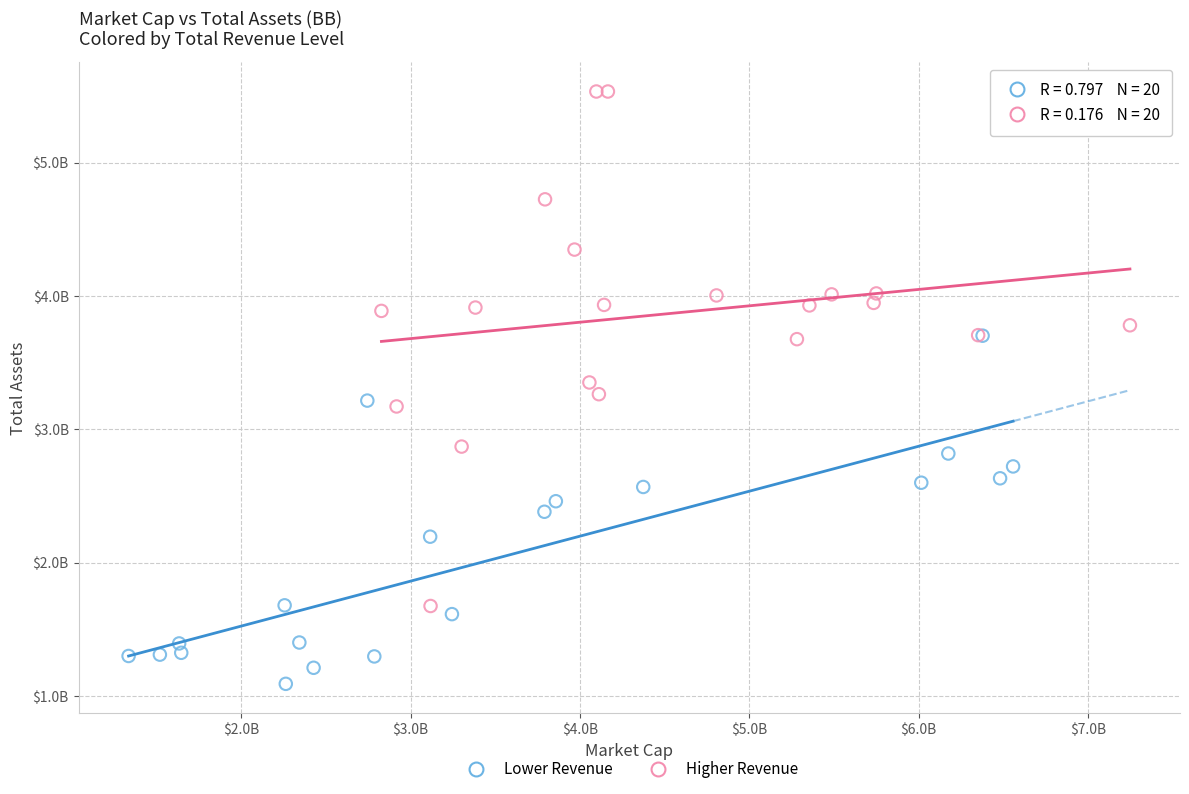

Which series contains the lowest Y value?

Lower Revenue